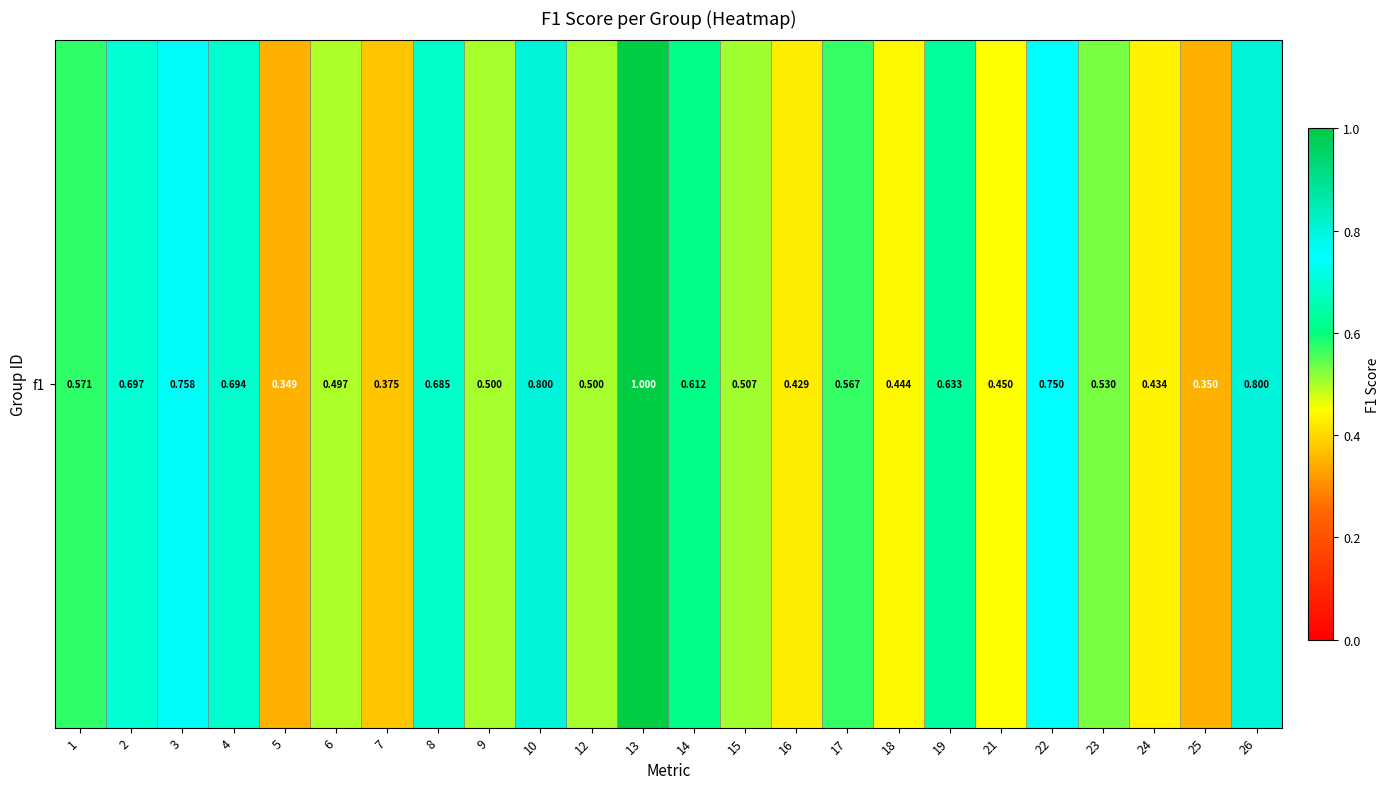

Where is the data nearest to the value 0?

5